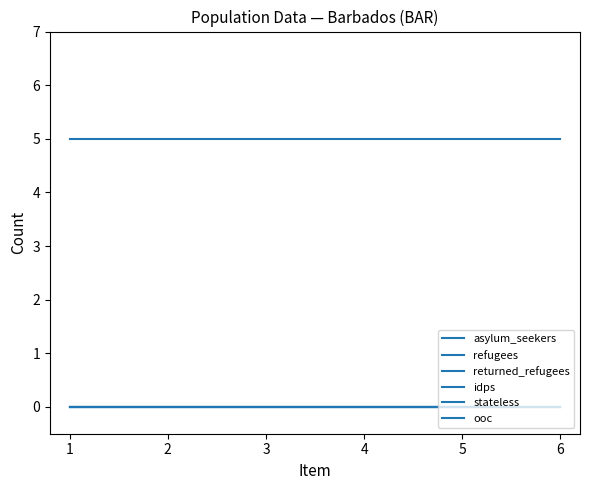

What is the greatest value displayed?

5